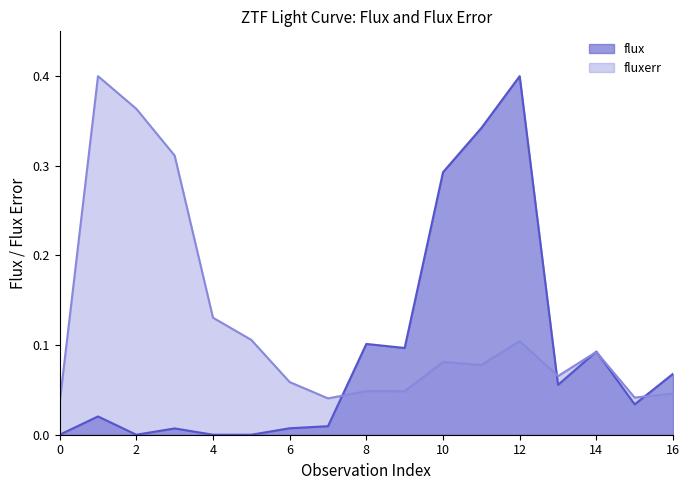

How many interior local valleys does the flux series have?

4